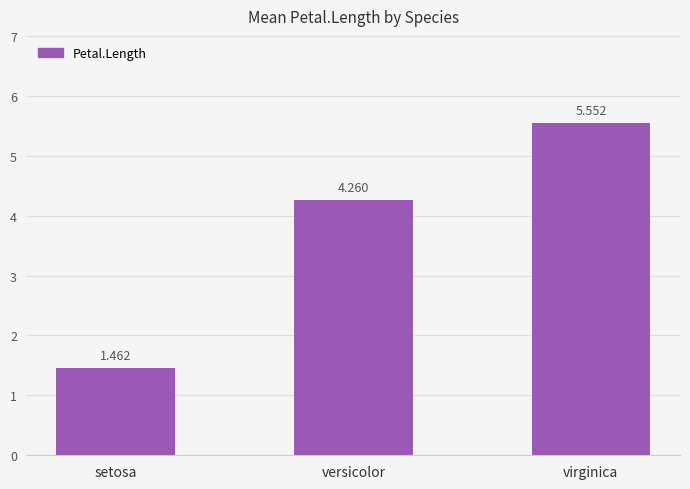

Is it true that the value at setosa is 0.6?

False